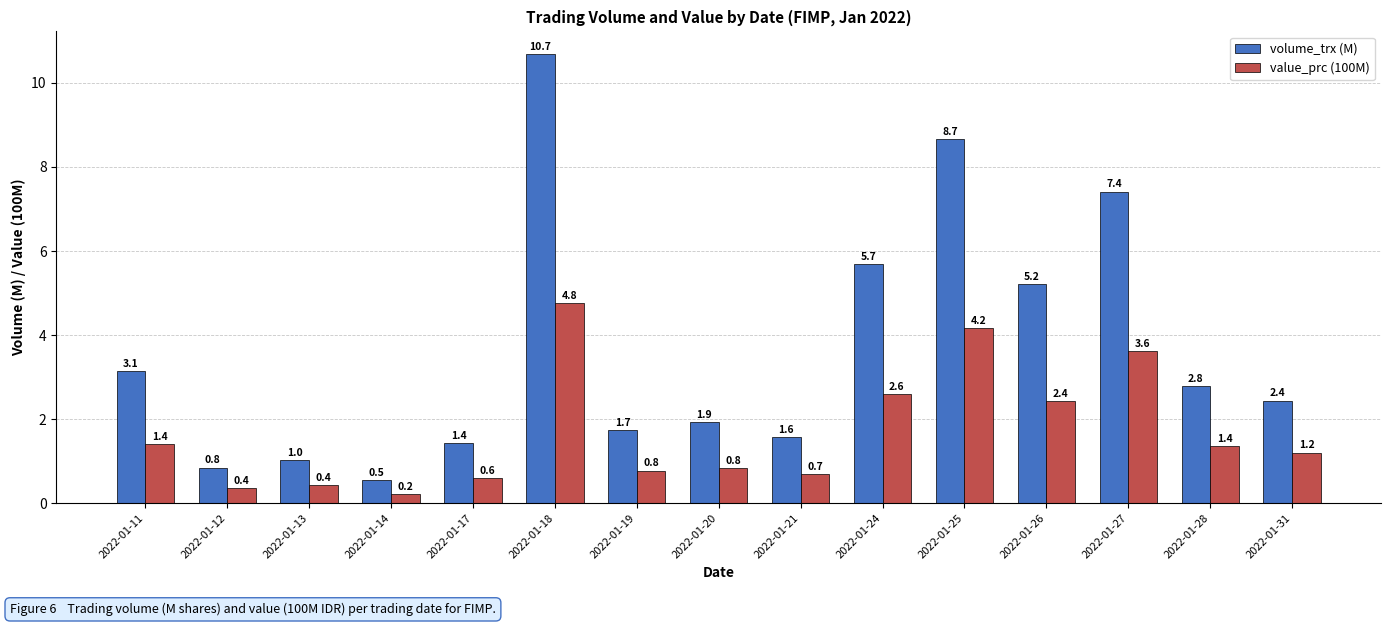

What is the spread (max minus min) of values at 2022-01-27?

3.8